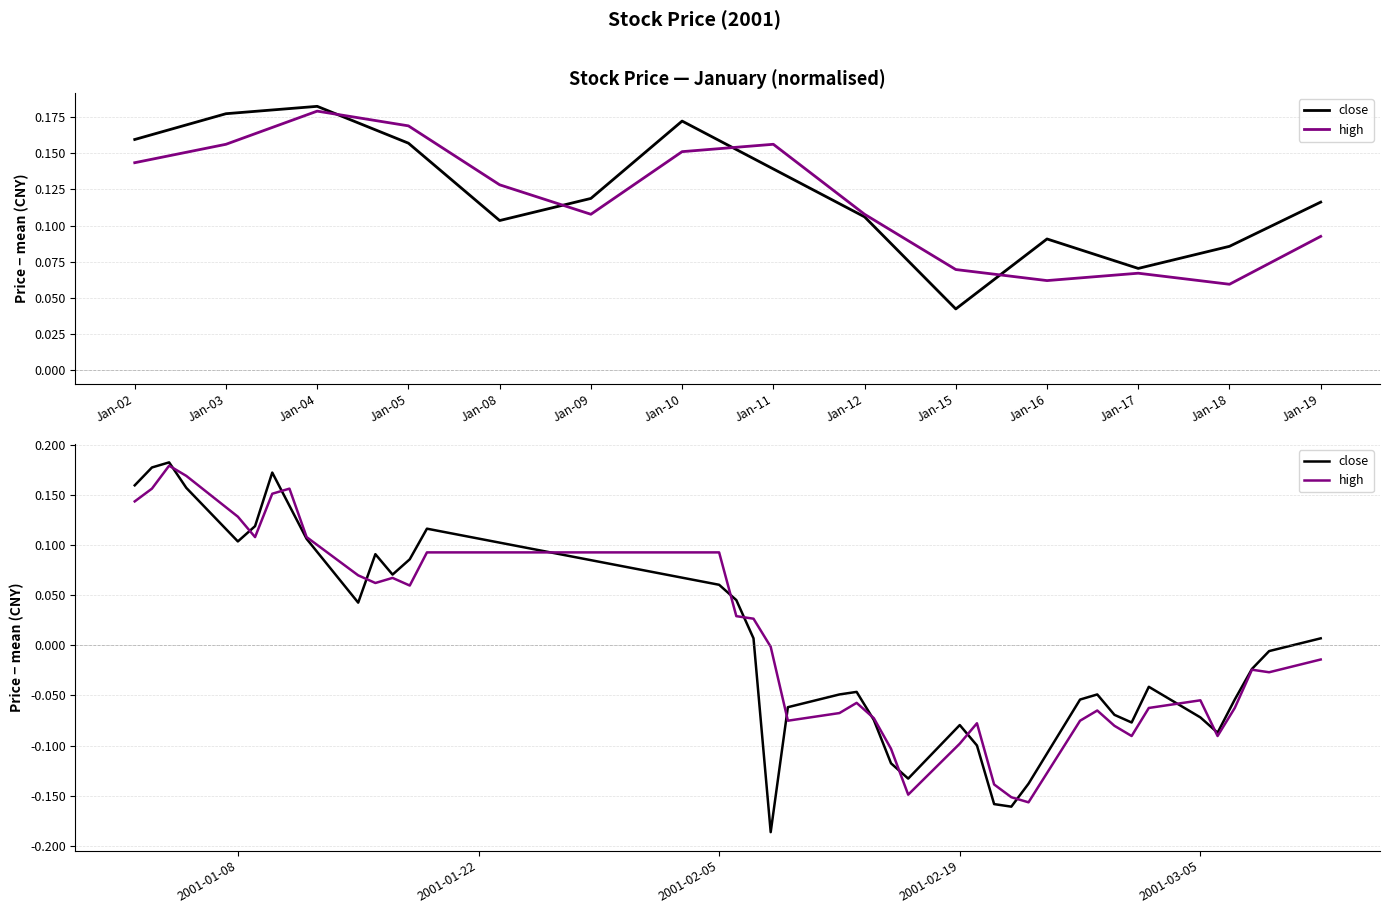

How many negative values does the close series have?

22